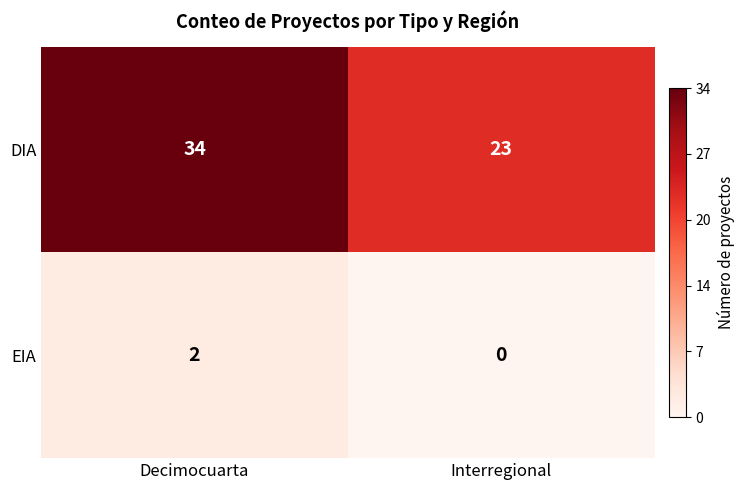

List the series in order of their peak value, lowest first.

EIA, DIA